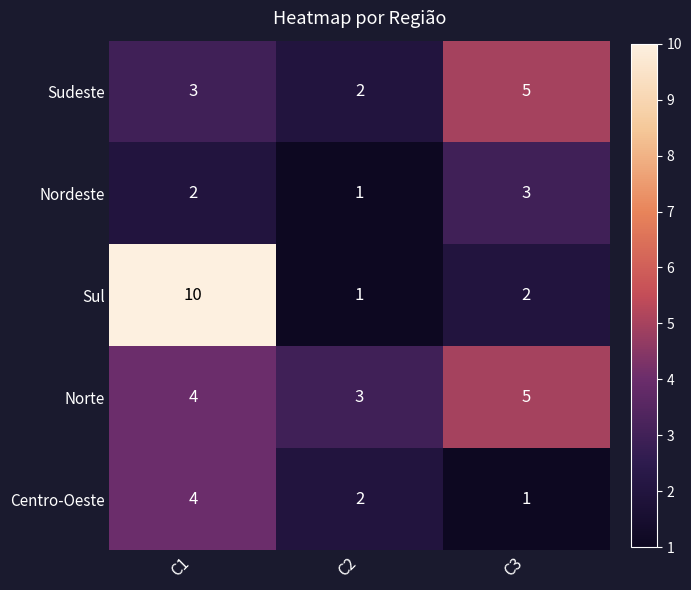

List the labels in order of Sul value, largest first.

C1, C3, C2